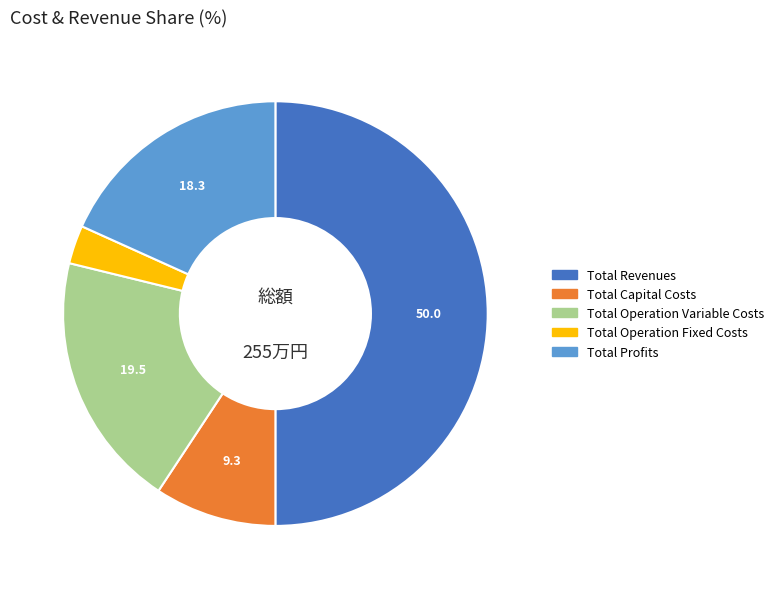

What is the largest slice in the pie chart?

Total Revenues